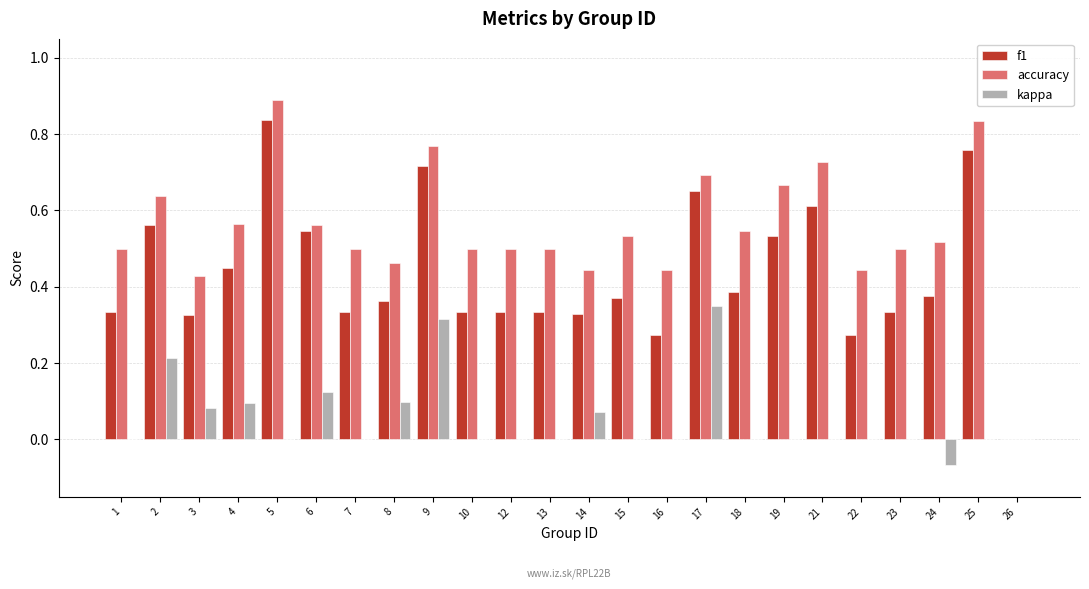

Does the chart contain stacked bars?

No